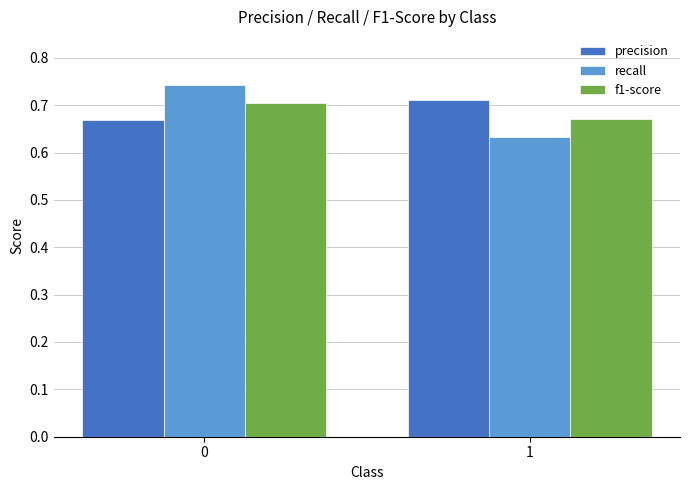

How many distinct data groups are displayed?

3